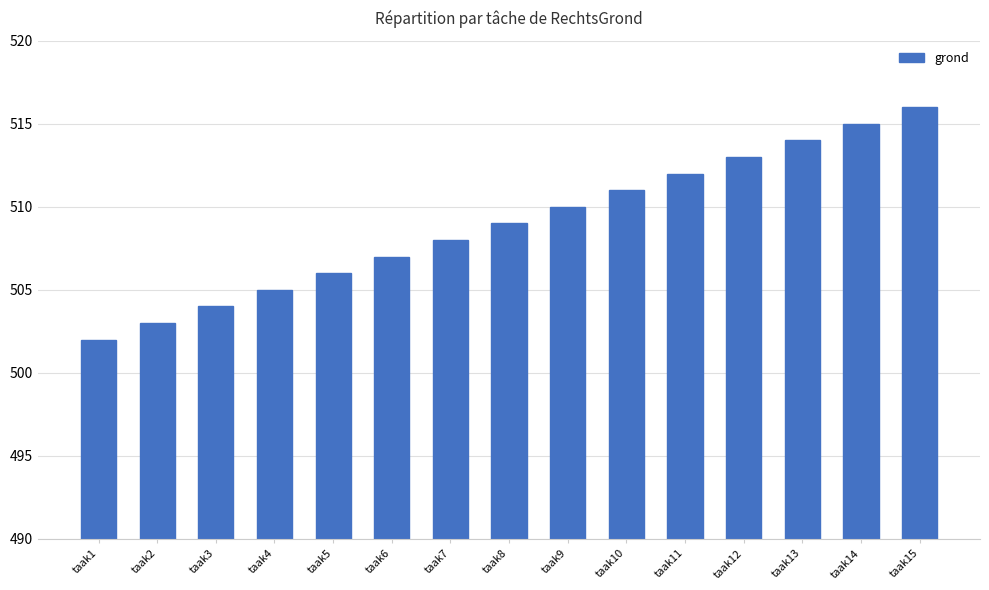

What is the difference between the maximum and minimum values?

14